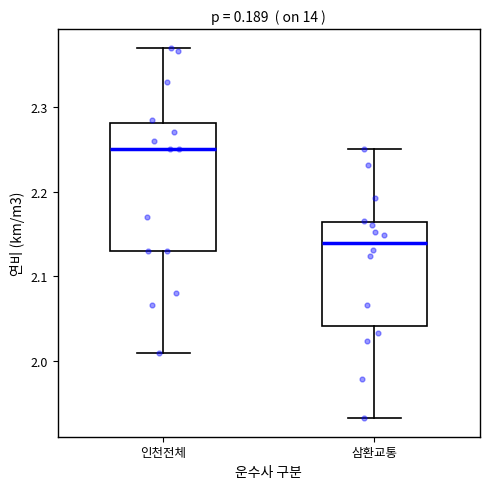

Where is the lower edge of the box for 삼환교통 on the y-axis? The values are not printed on the chart, so give them approximately, as read against the axis.

2.04